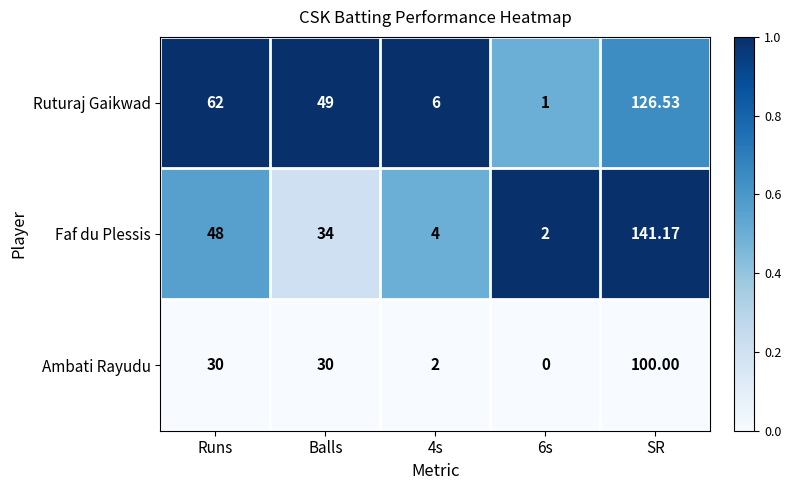

Where does the Faf du Plessis series first go above 34?

Runs